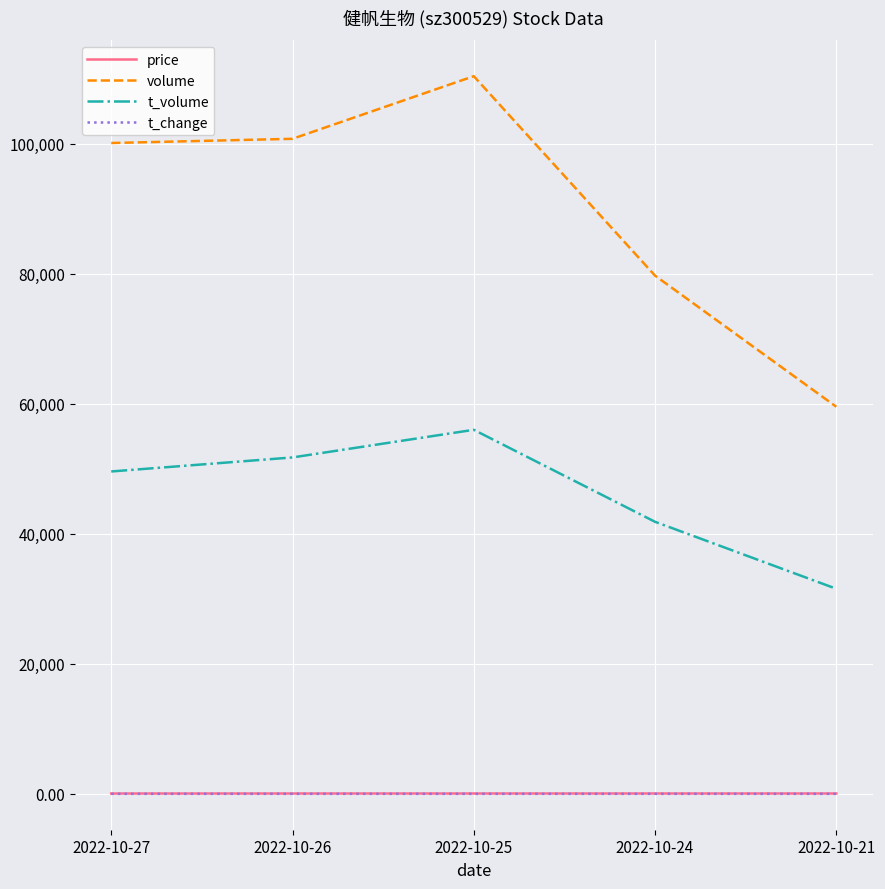

True or false: volume and price cross at least once.

False